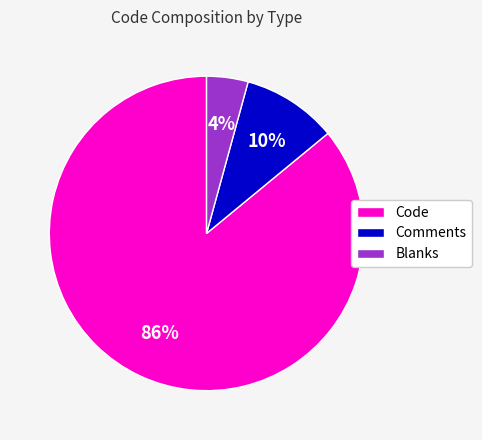

Between Comments and Code, which is larger?

Code